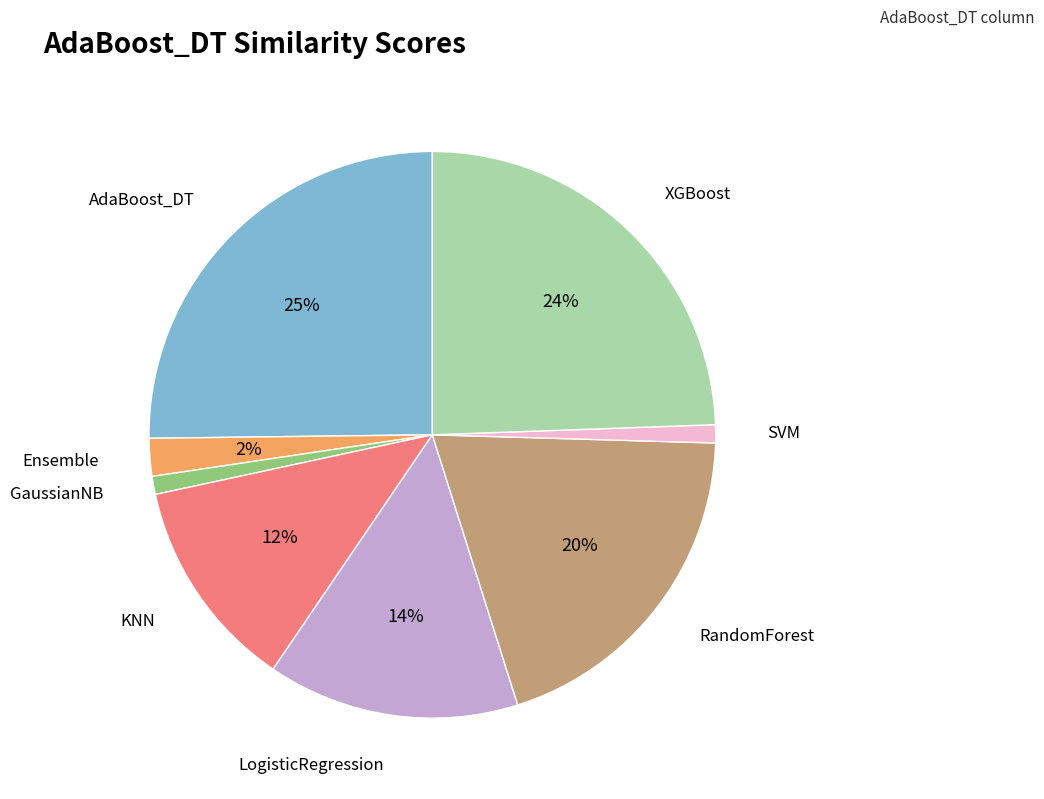

Is the sum of AdaBoost_DT and KNN greater than half?

No